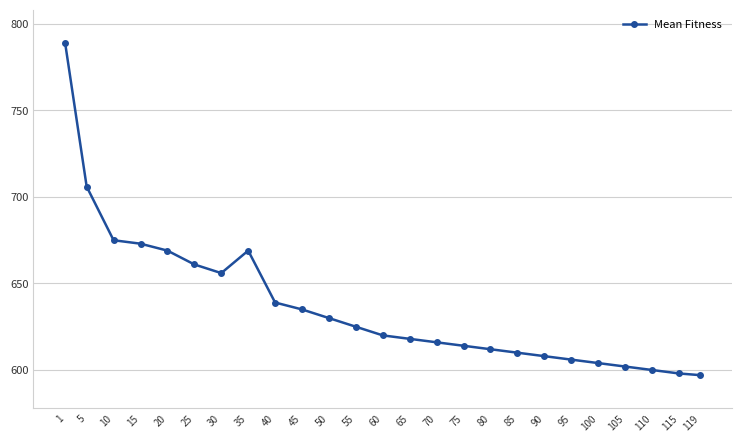

What is the value of the 17th point from the left?

612